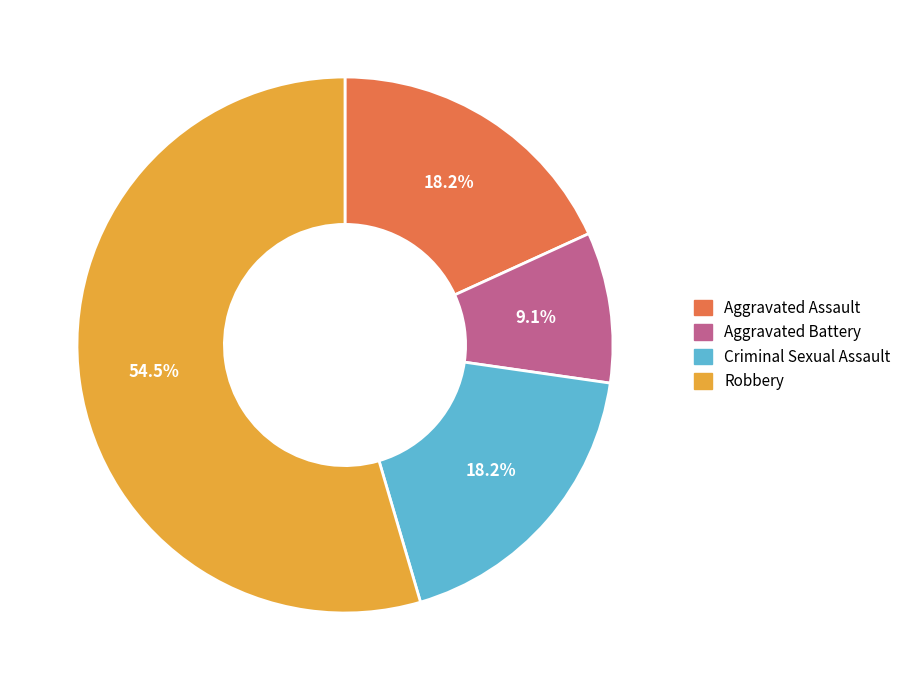

Which slice is the smallest?

Aggravated Battery